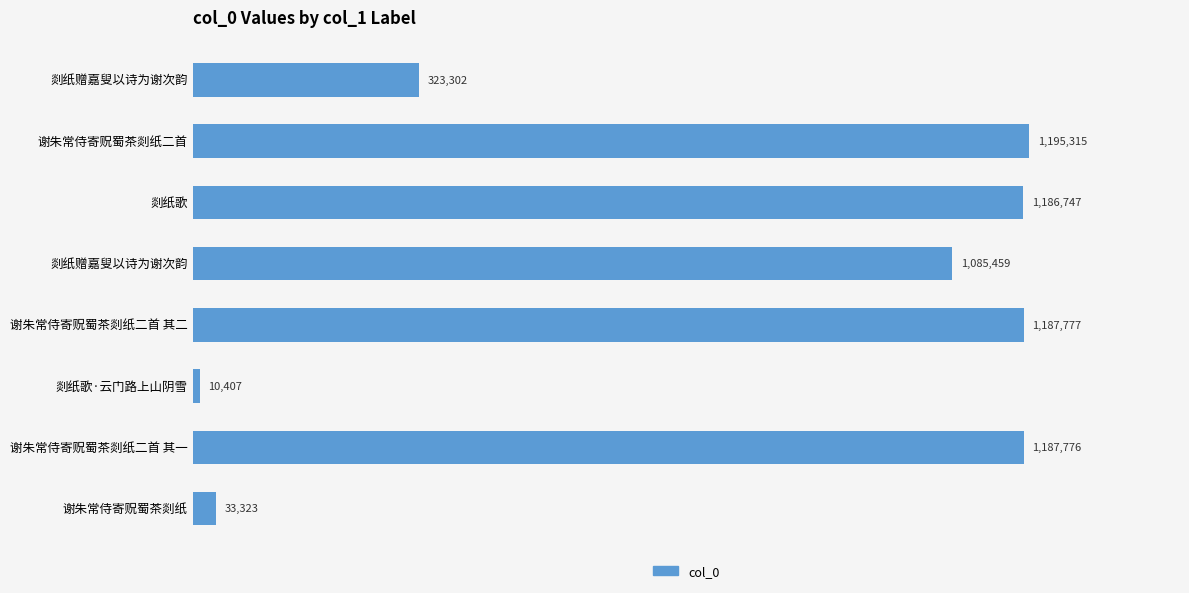

What is the greatest value displayed?

1195315